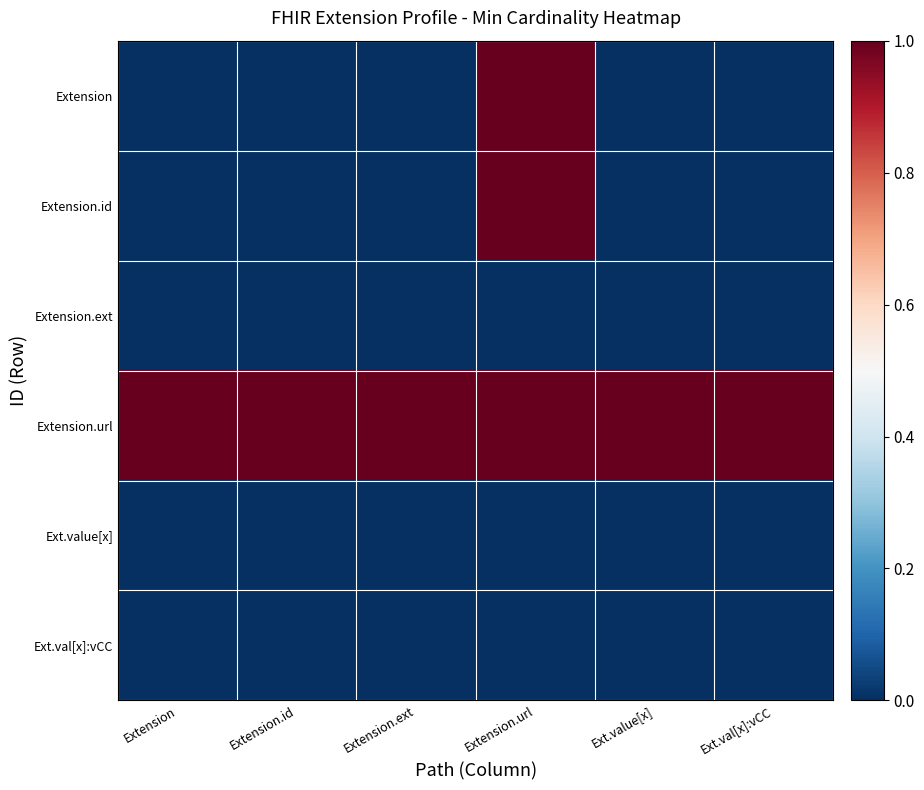

Which has a higher value, Extension or Extension.ext?

Extension